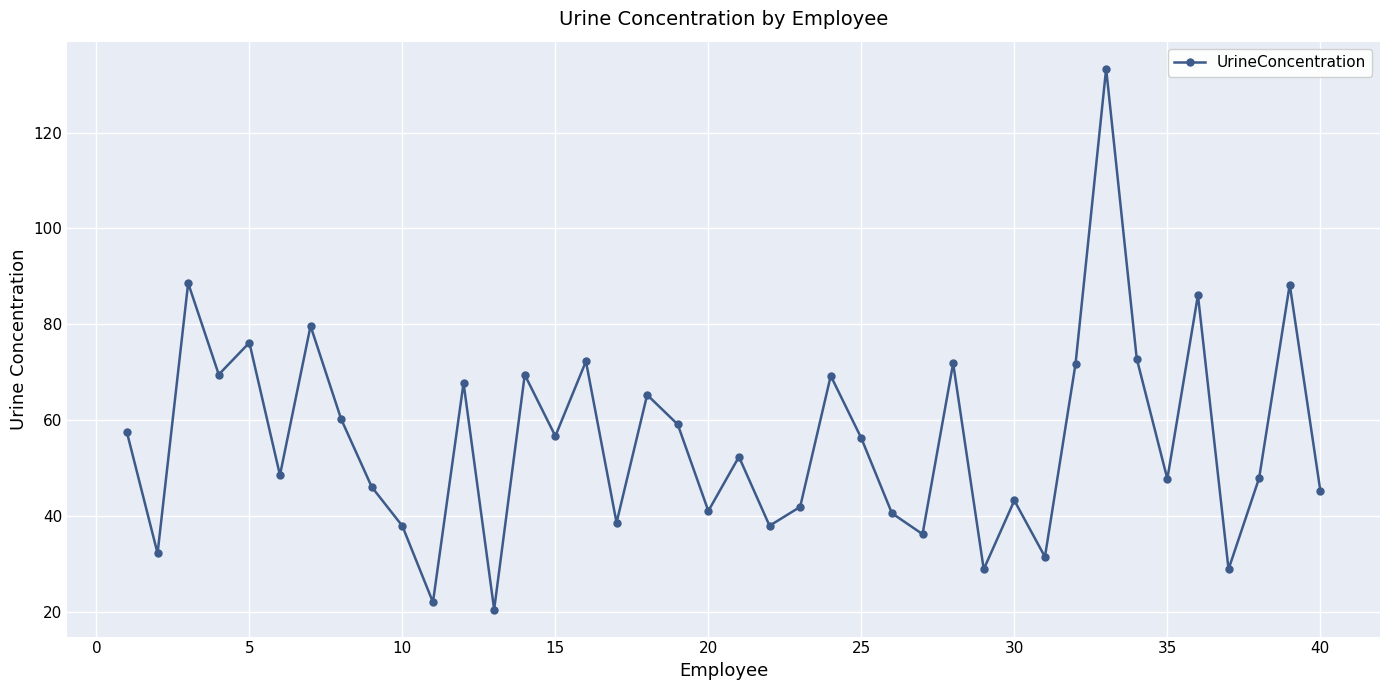

How many lines are shown in the chart?

1